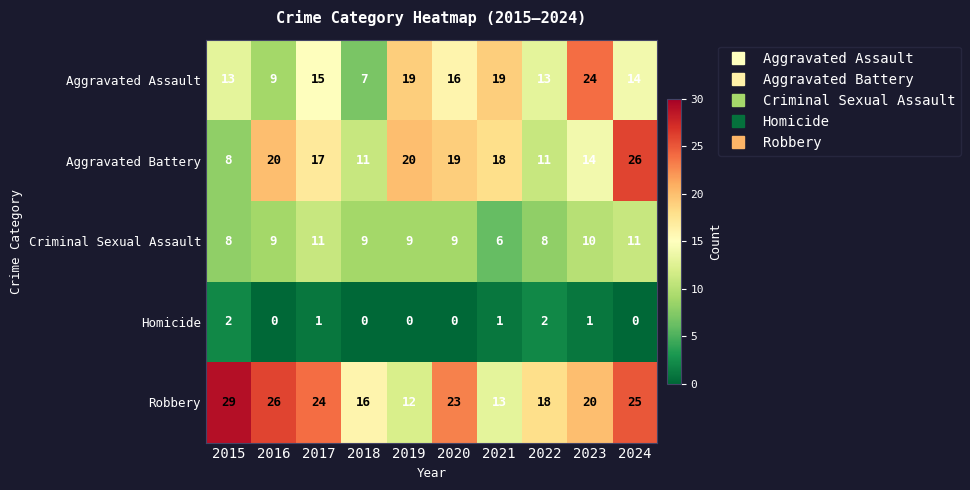

What is the difference between the highest and lowest values at 2016?

26